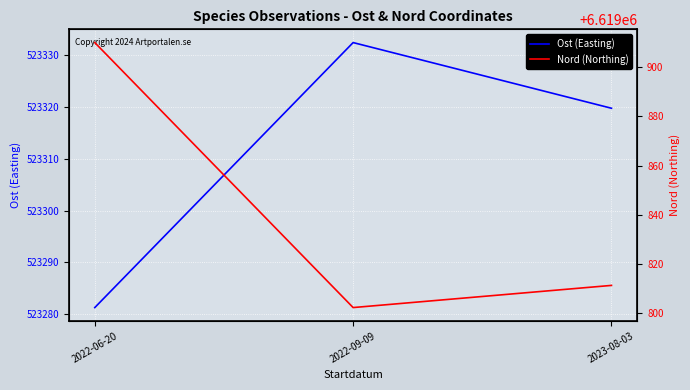

Which has a higher value, 2022-09-09 or 2022-06-20?

2022-09-09